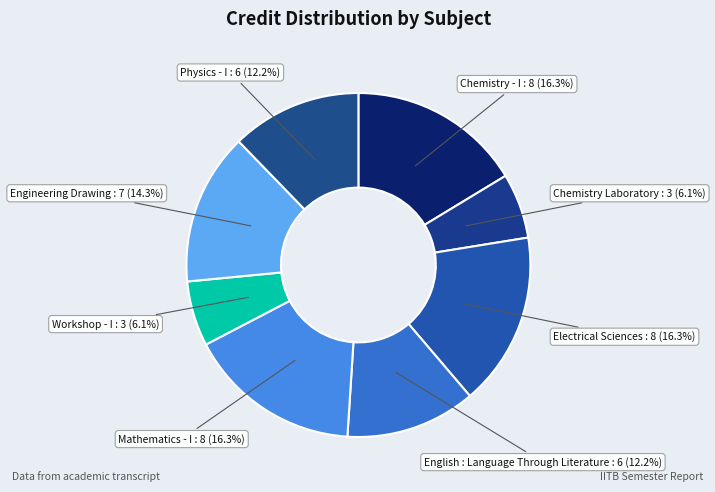

How much of the chart is everything except English : Language Through Literature?

87.8%